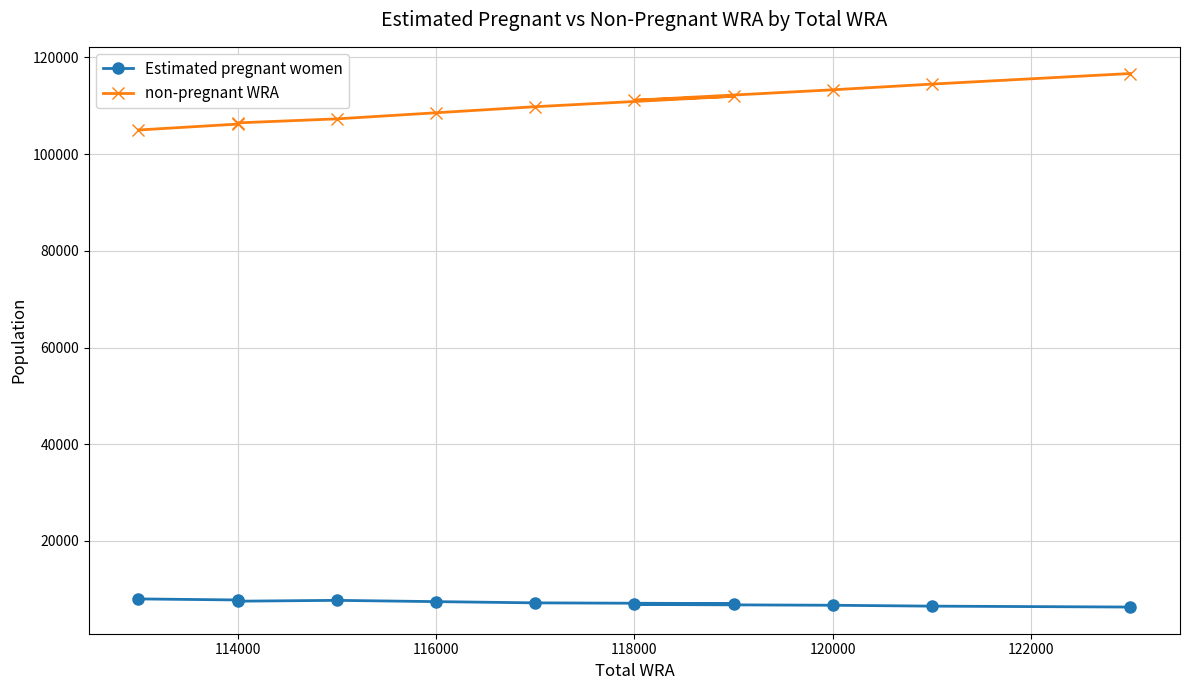

What is the value of the Estimated pregnant women point at the 5th from the left?

7439.5